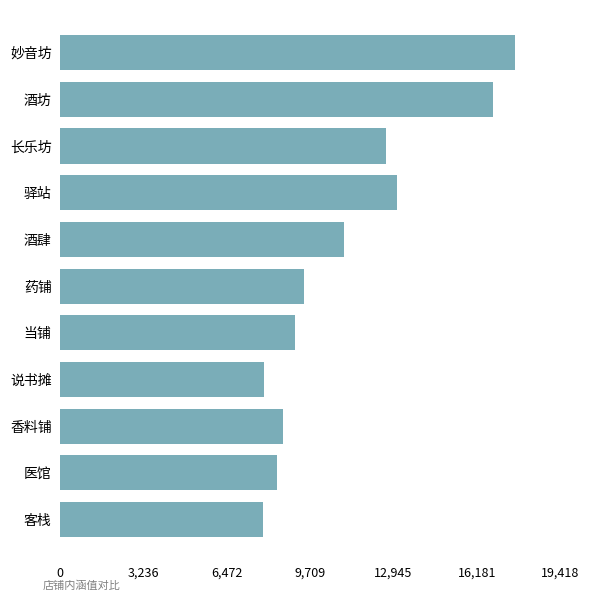

Does the chart contain any negative values?

No